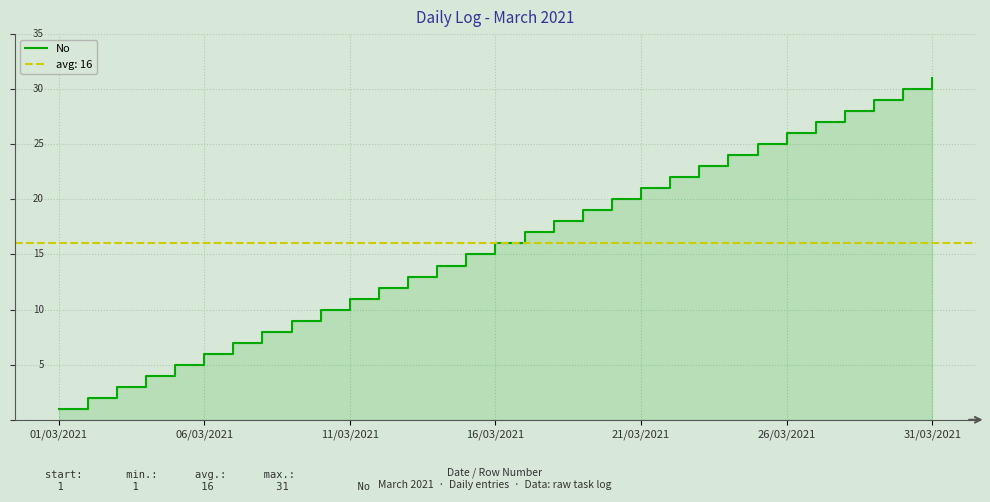

Approximately how many times larger is the value at 12 compared to 10?

1.2